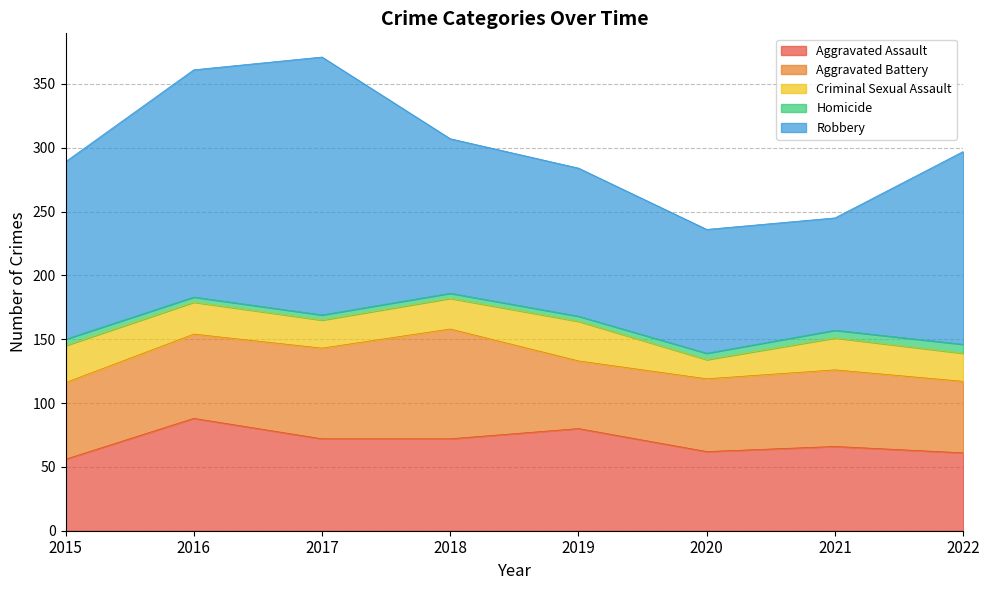

What is the sum of the Aggravated Assault values at 2015 and 2019?

136